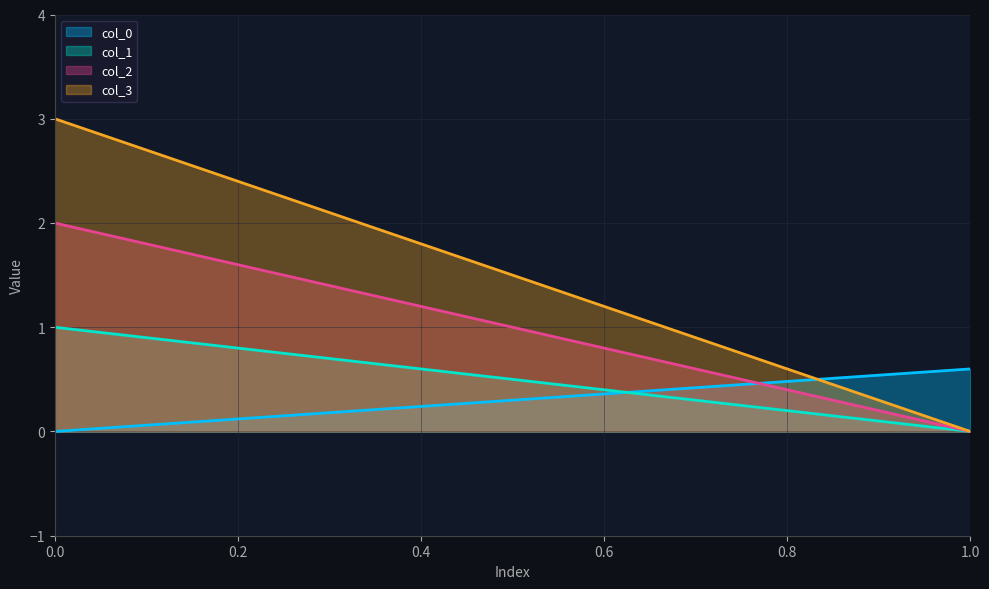

How many lines are shown in the chart?

4